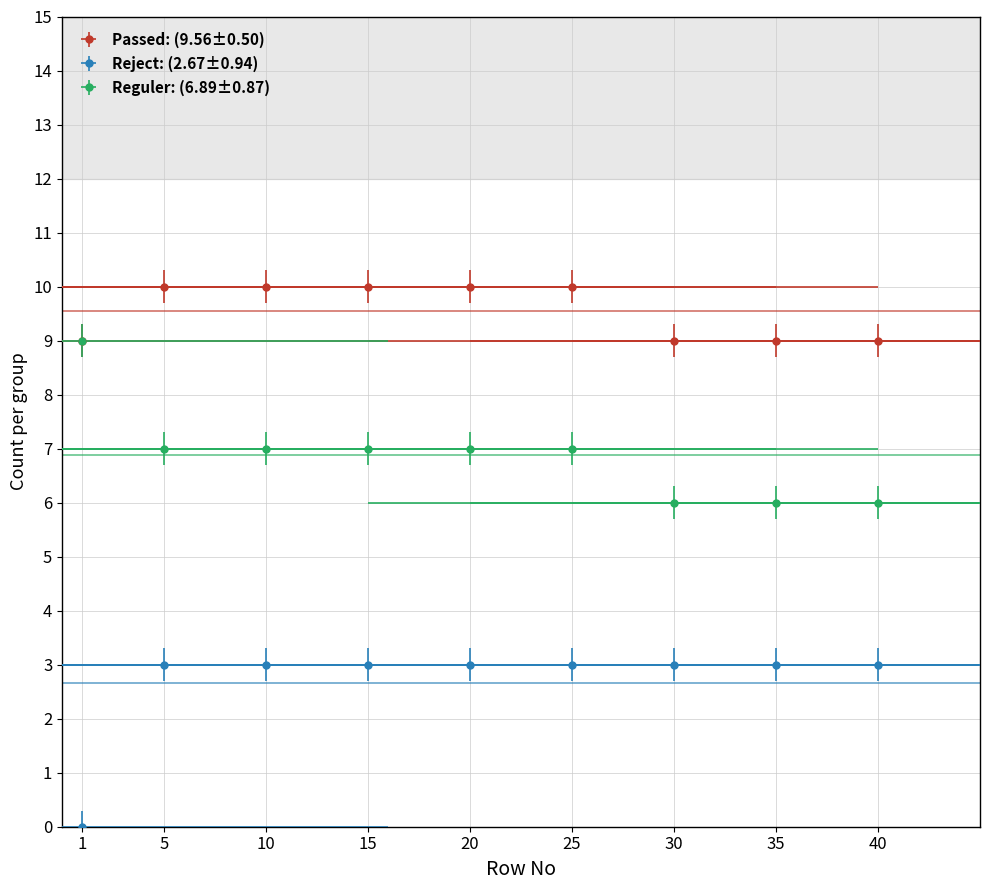

At which label does Reguler reach its minimum?

30